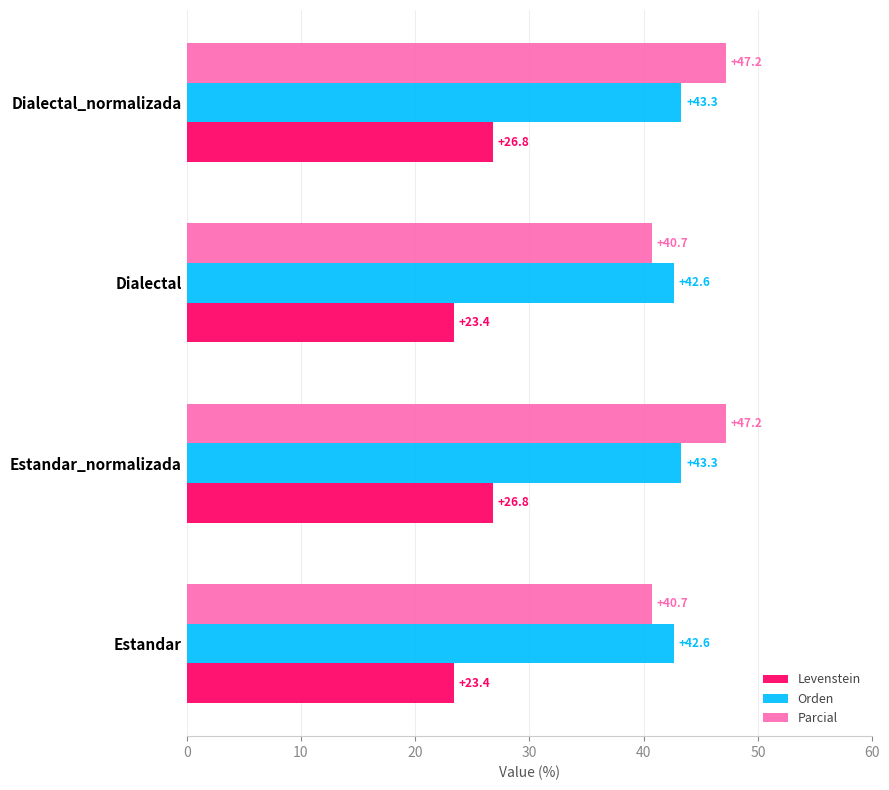

Is it true that Orden equals 42.6 at Dialectal?

True